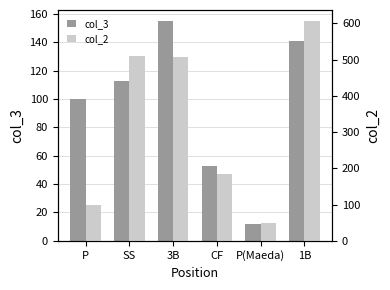

Which has a higher value, CF or 3B?

3B